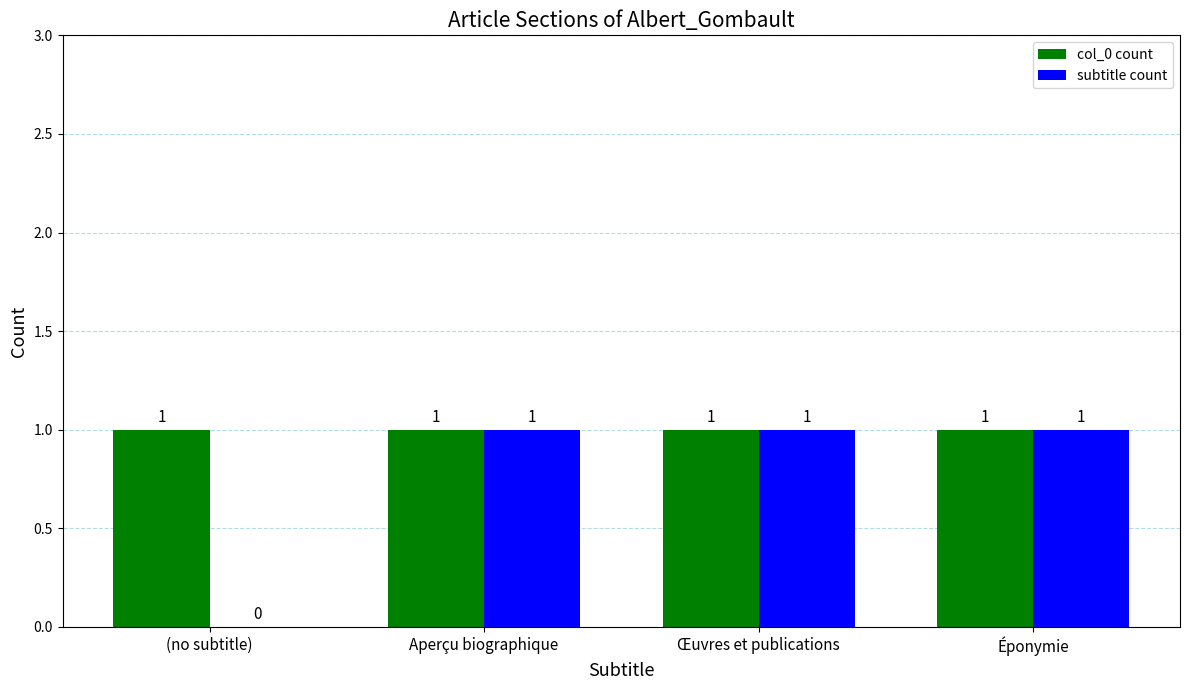

What is the greatest value displayed?

1